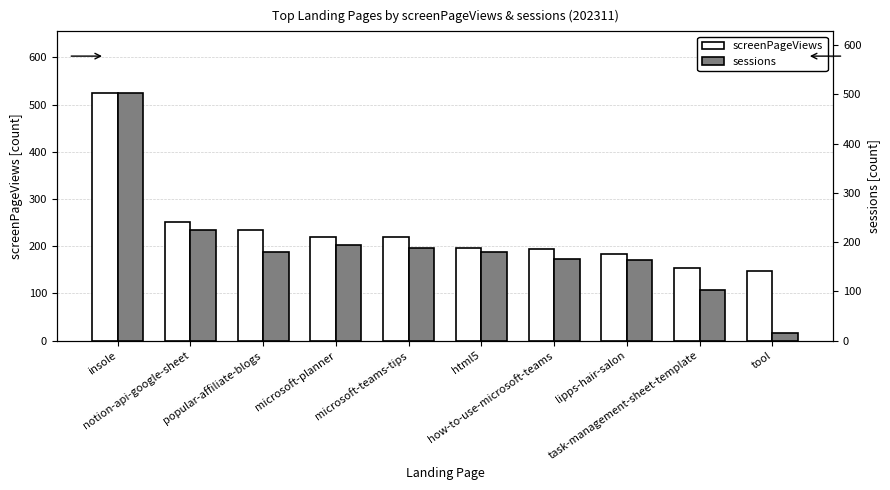

The value of sessions at how-to-use-microsoft-teams is 166. True or false?

True